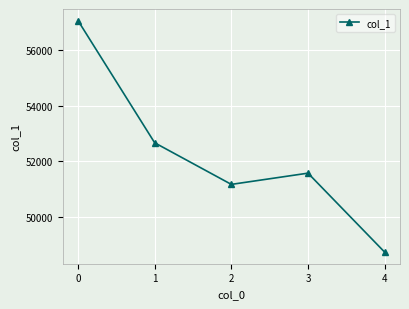

Reading left to right, list all the values displayed in this chart.

57075	52671	51171	51576	48729